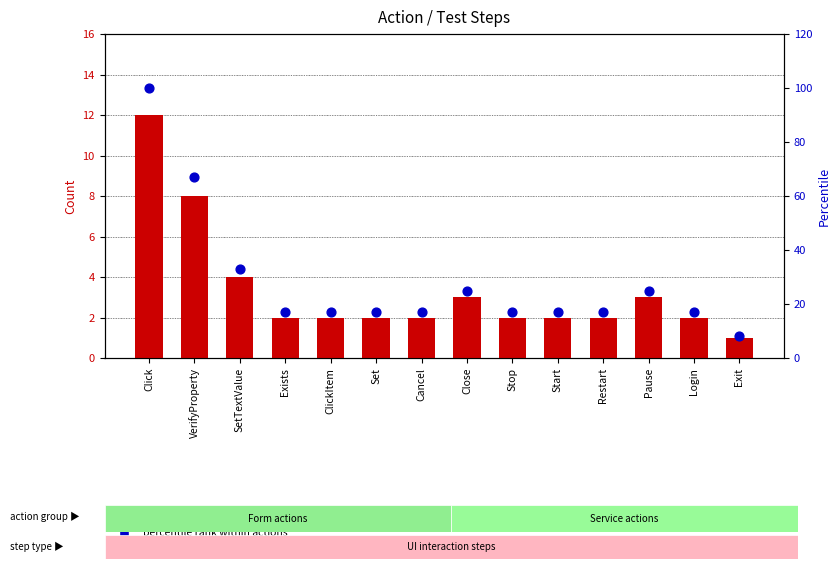

Which series reaches the maximum Y coordinate?

percentile rank within actions